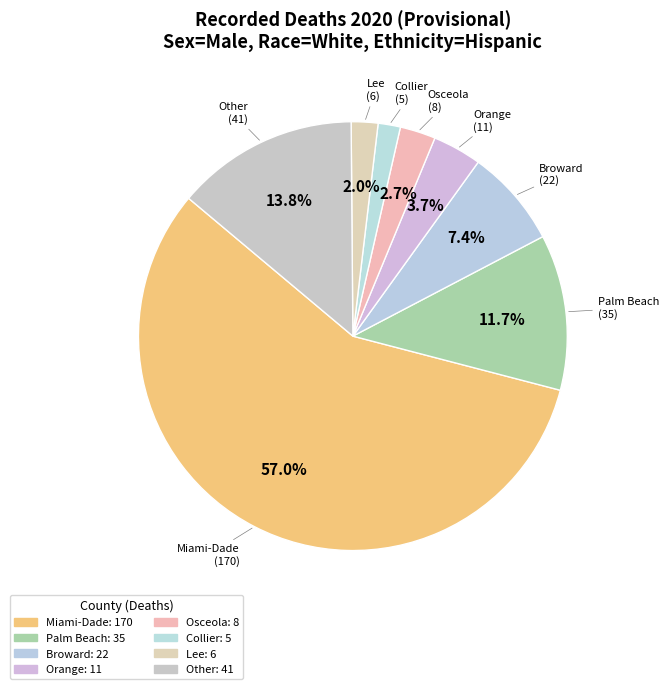

To the nearest percent, what portion does Lee represent?

2%